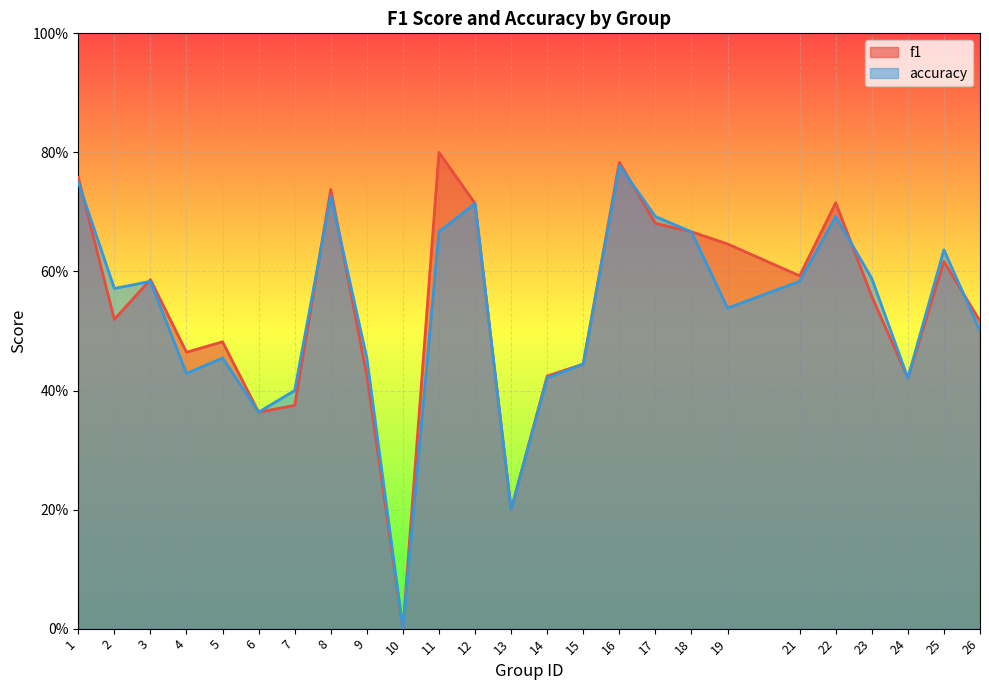

What is the difference between the accuracy values at 13 and 5?

0.3